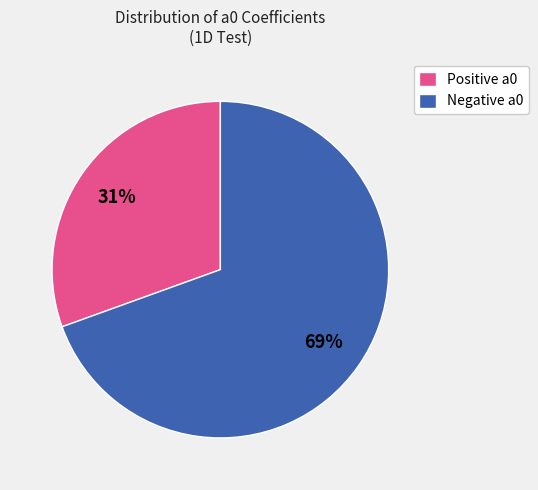

To the nearest percent, what percentage of the pie is Negative a0?

69%